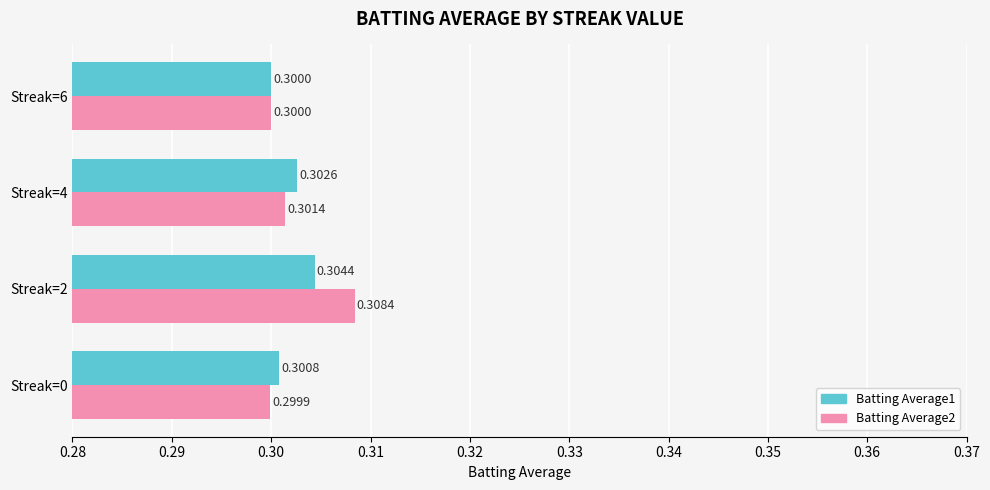

Is the value of Batting Average1 at Streak=2 greater than the value of Batting Average2 at Streak=4?

Yes